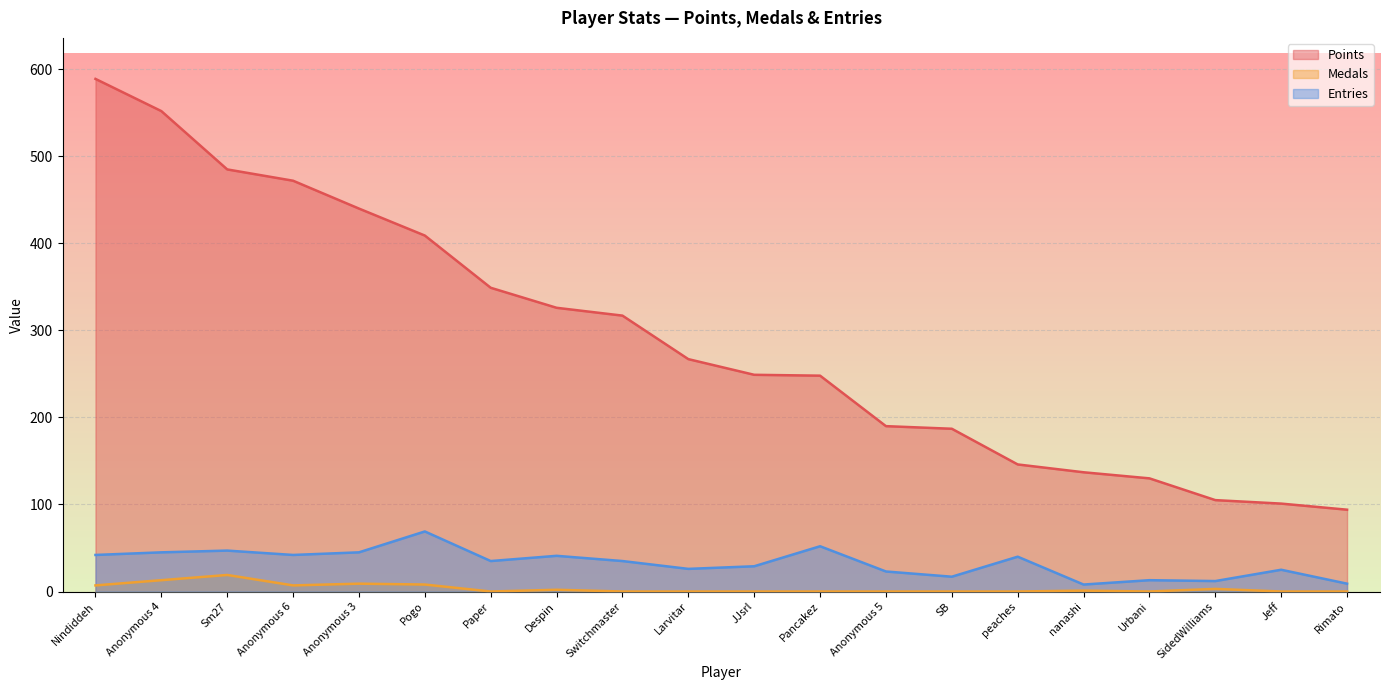

True or false: Entries has a value of 17 at SB.

True